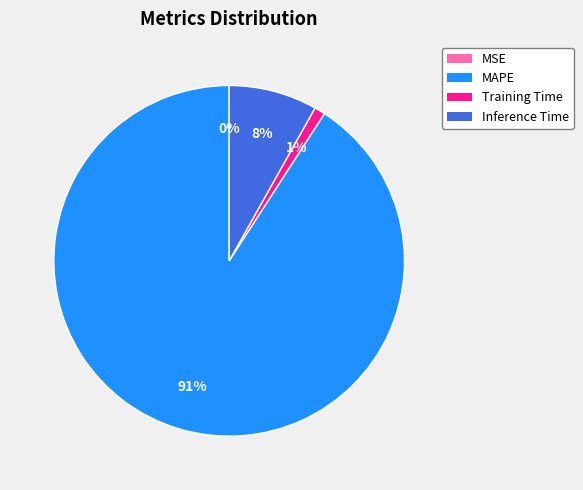

Which slice is the largest?

MAPE